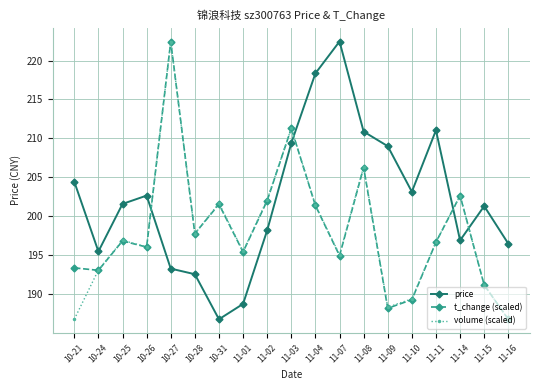

What is the value of the volume (scaled) point at the 8th from the left?

195.5